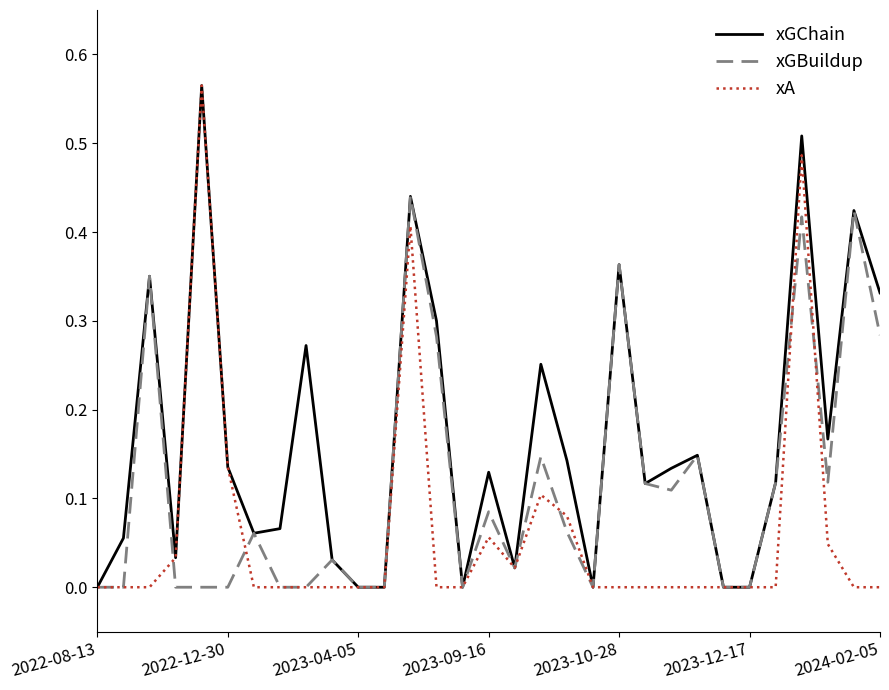

Which series has the largest total across all categories?

xGChain